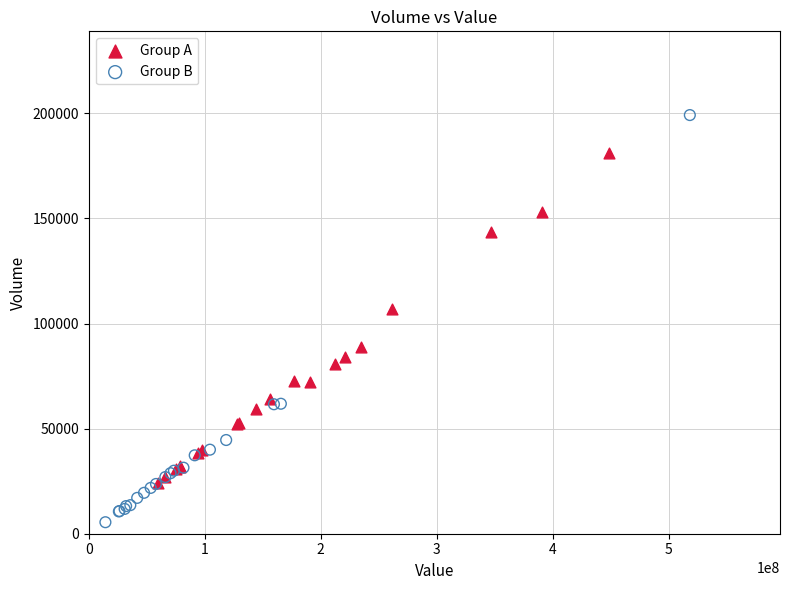

Which series contains the lowest Y value?

Group B